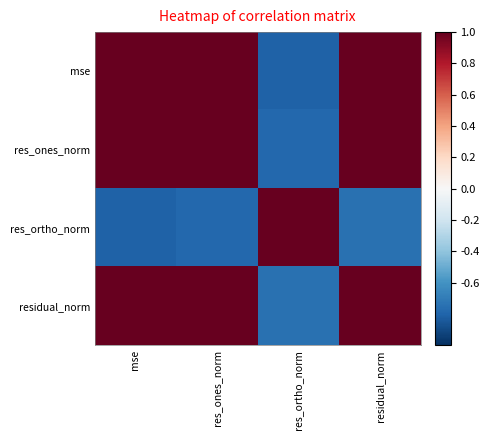

Reading left to right, what are all the values shown in this chart?

mse: mse=1.0	res_ones_norm=1.0	res_ortho_norm=-0.8	residual_norm=1.0
res_ones_norm: mse=1.0	res_ones_norm=1.0	res_ortho_norm=-0.8	residual_norm=1.0
res_ortho_norm: mse=-0.8	res_ones_norm=-0.8	res_ortho_norm=1.0	residual_norm=-0.7
residual_norm: mse=1.0	res_ones_norm=1.0	res_ortho_norm=-0.7	residual_norm=1.0